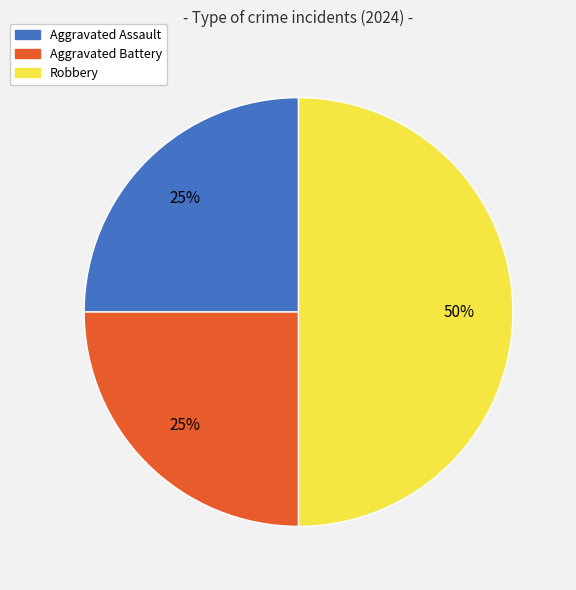

To the nearest percent, what is the combined percentage of Aggravated Battery and Robbery?

75%